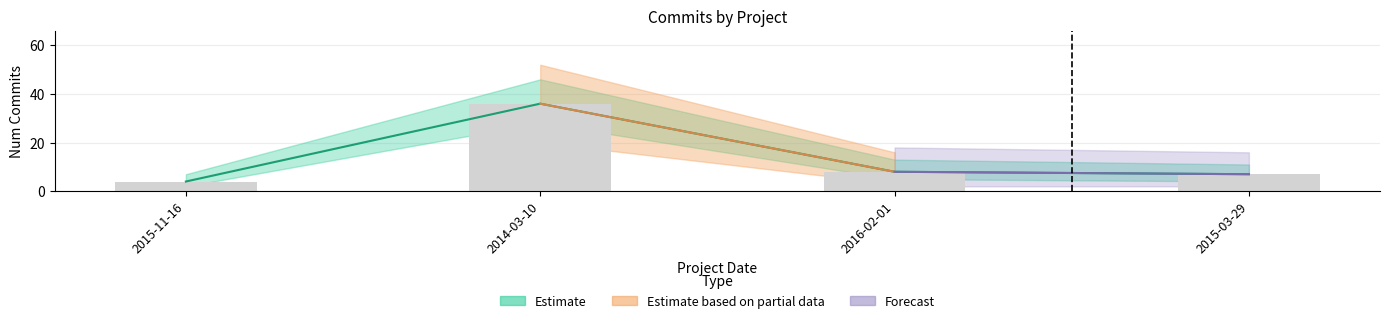

List the labels in order of value, largest first.

2014-03-10, 2016-02-01, 2015-03-29, 2015-11-16